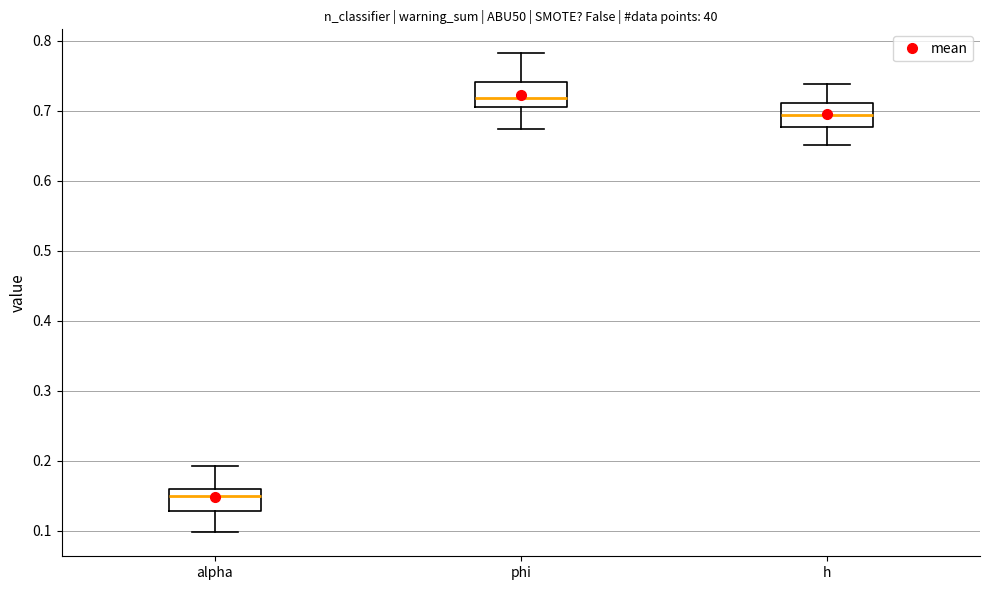

Where does the lower whisker of the box for alpha end on the y-axis? The values are not printed on the chart, so give them approximately, as read against the axis.

0.10